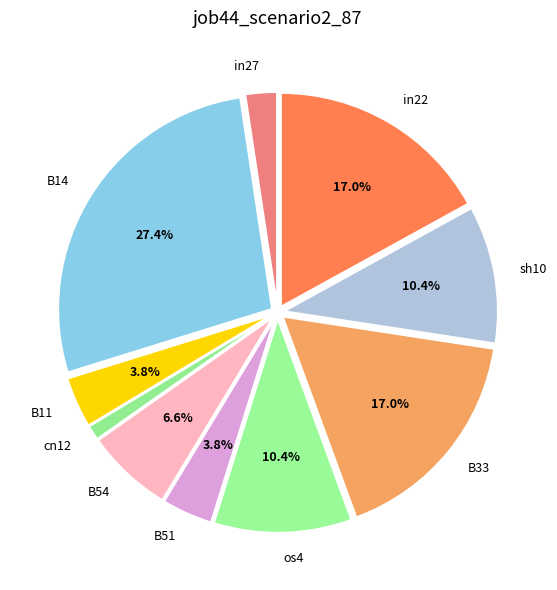

Is there a majority slice in this chart?

No